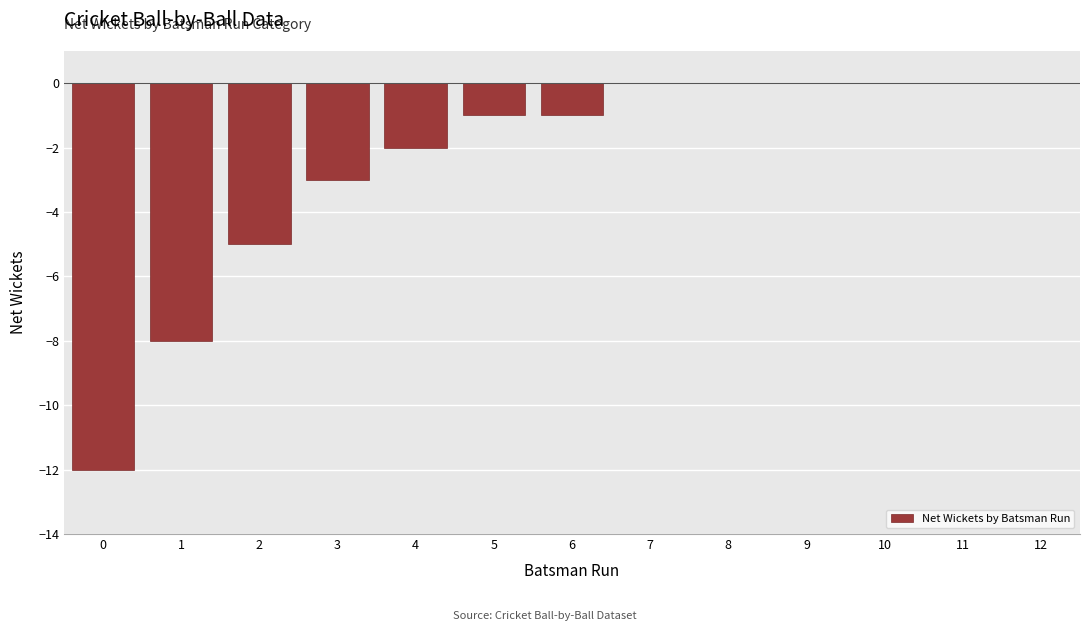

The value at 1 is -3. True or false?

False